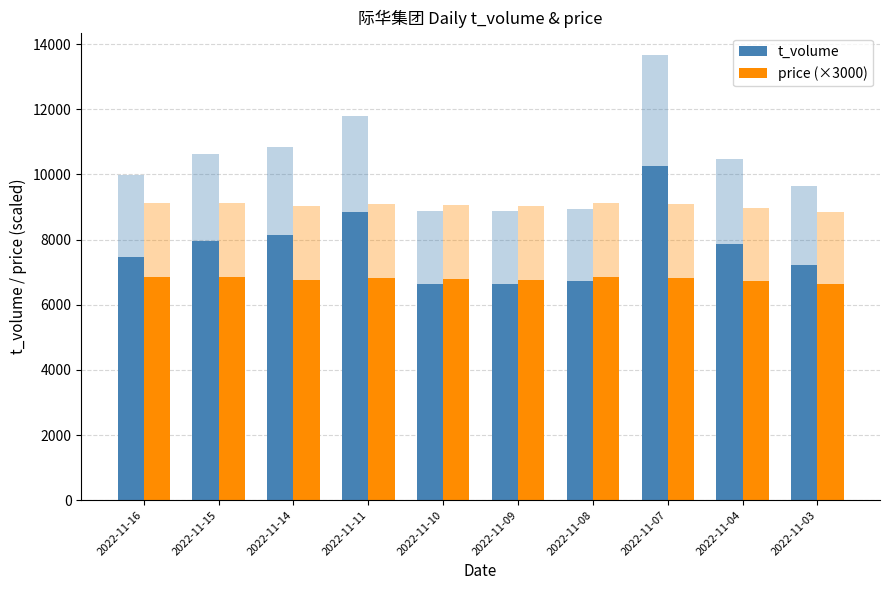

True or false: t_volume has a value of 6028.2 at 2022-11-11.

False